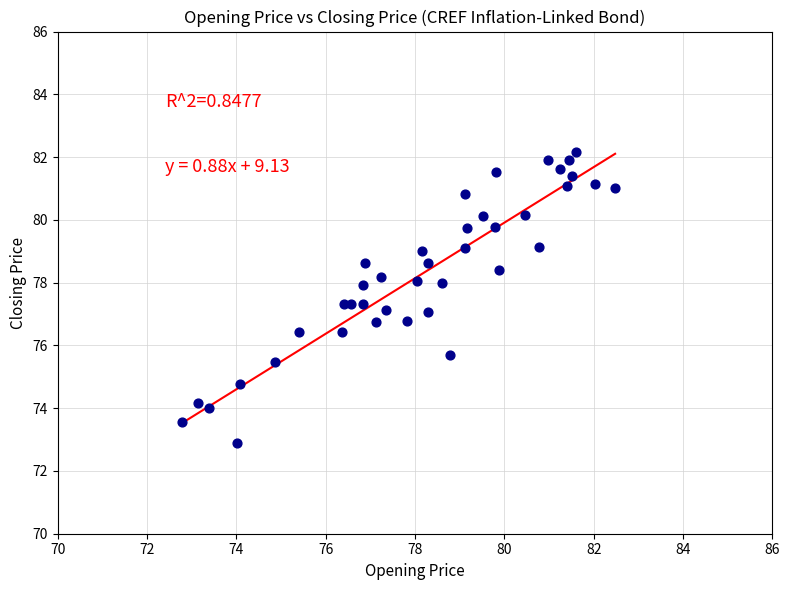

What is the range of X values (max minus min)?

9.7